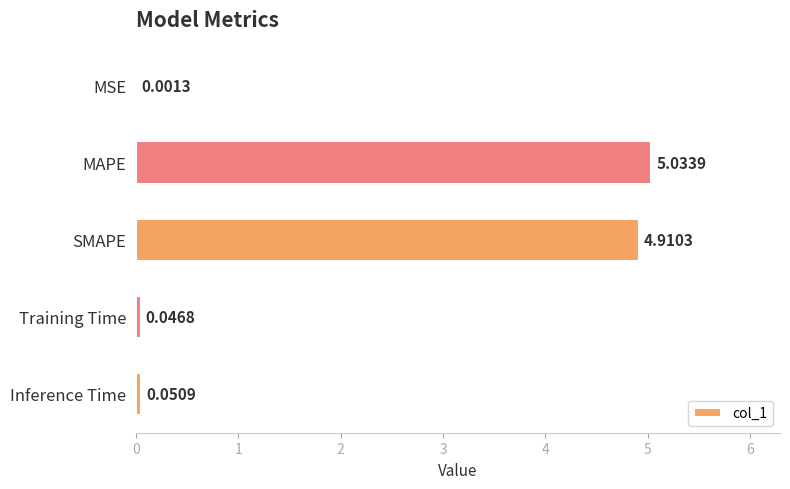

Count the number of data series in this chart.

1